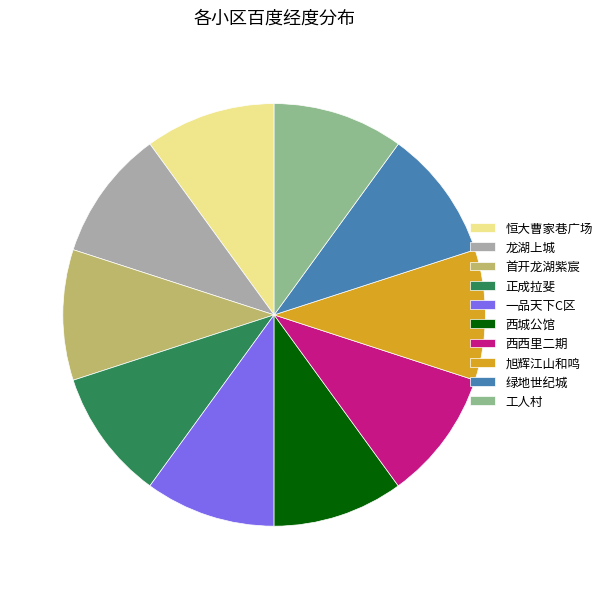

Is 工人村 the majority of the pie?

No